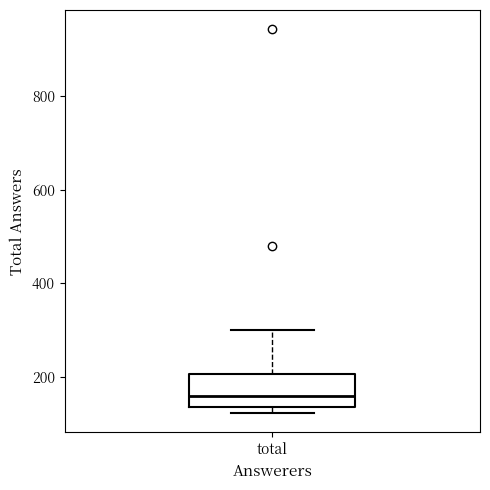

Where is the upper edge of the box for total on the y-axis? The values are not printed on the chart, so give them approximately, as read against the axis.

200